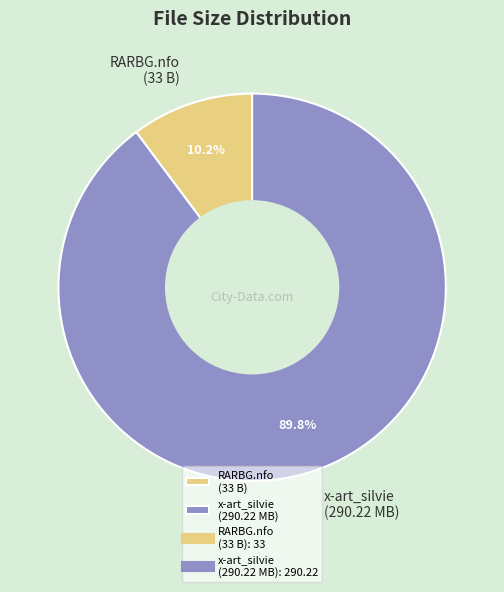

Which category accounts for the majority?

x-art_silvie (290.22 MB)